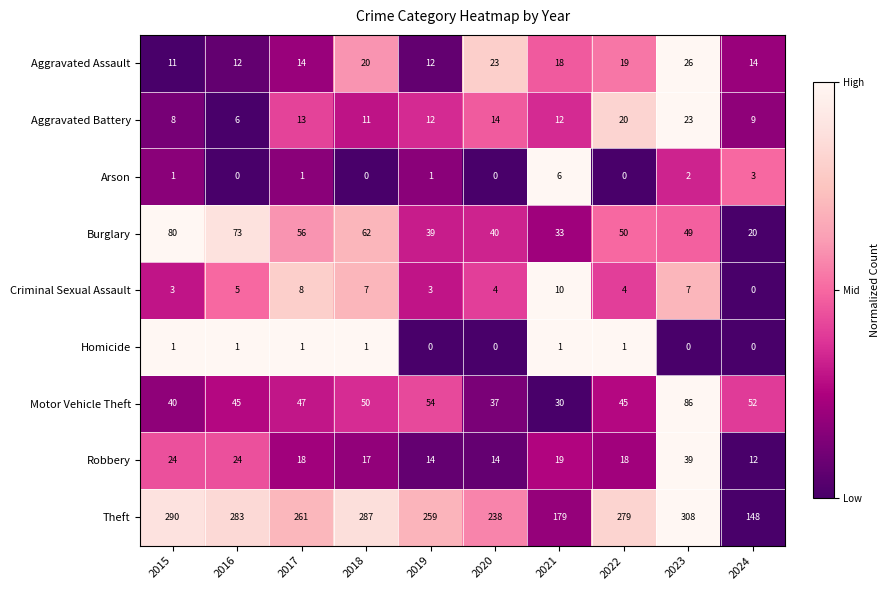

How many Criminal Sexual Assault values are between 3 and 7?

7